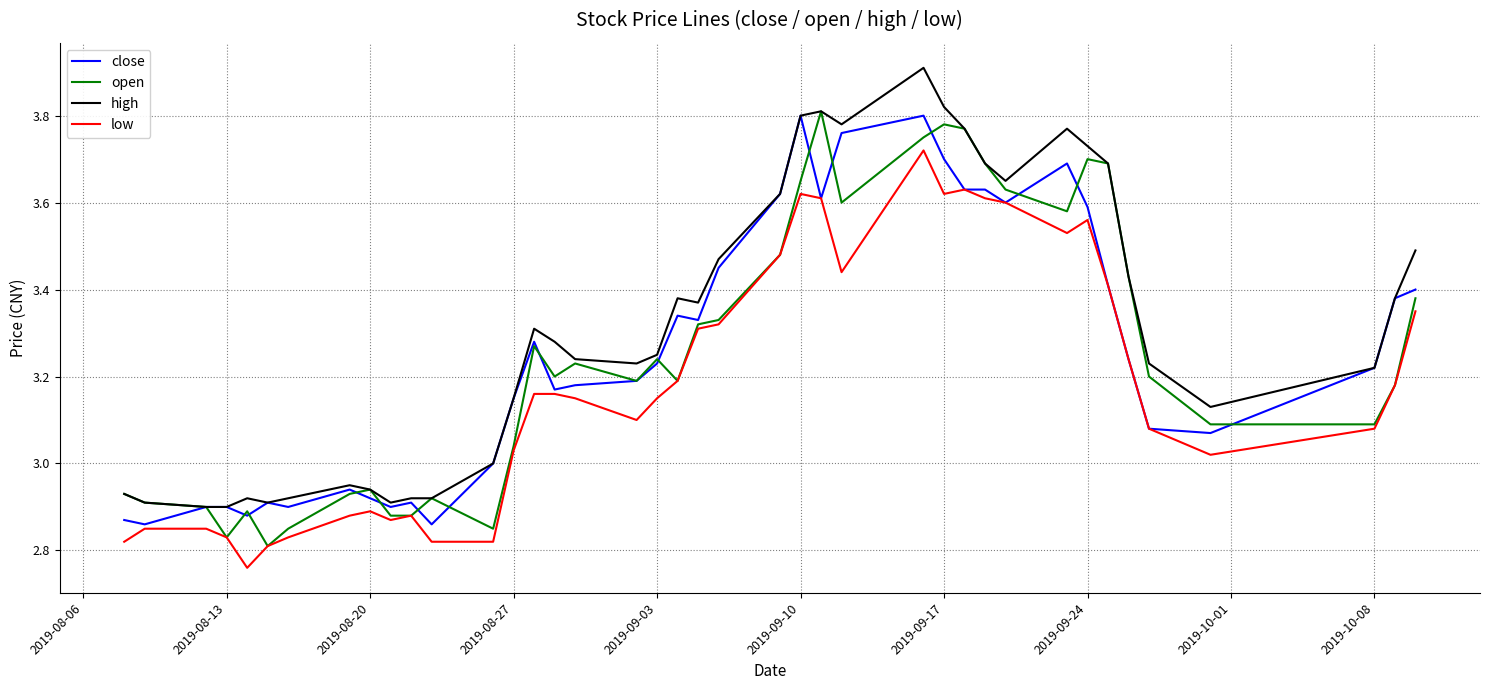

Which series has the largest total across all categories?

high